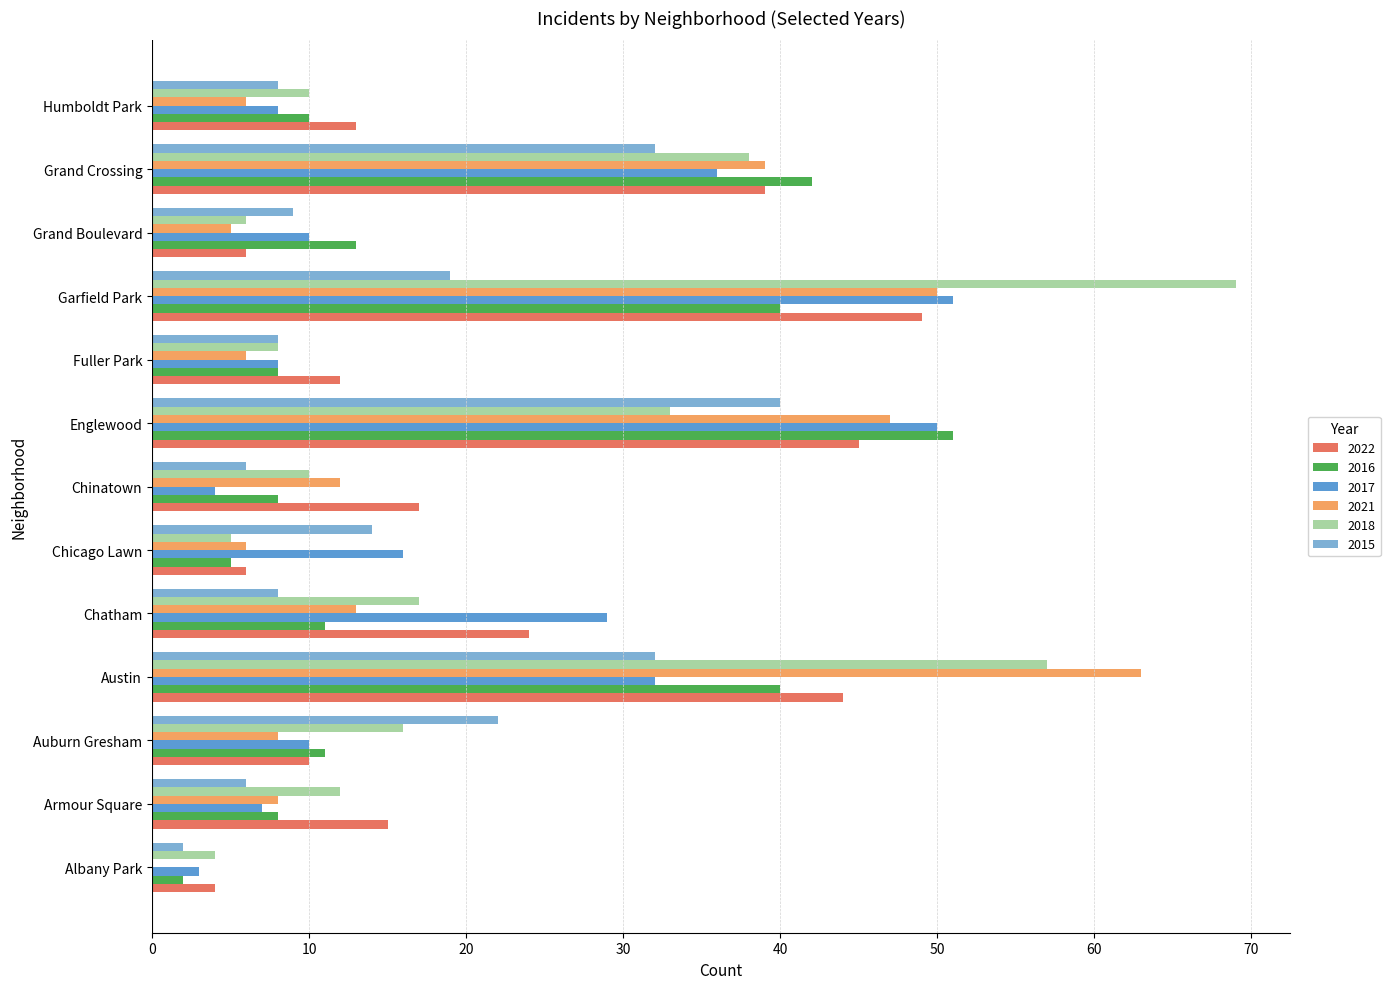

What is the greatest value displayed?

69